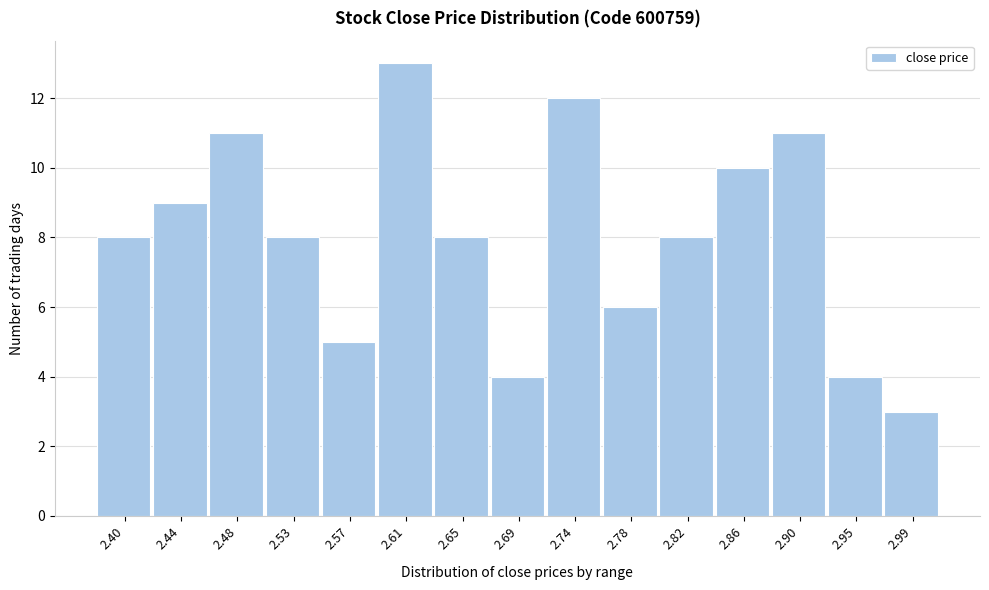

Reading right to left, extract all data points from this chart.

3	4	11	10	8	6	12	4	8	13	5	8	11	9	8